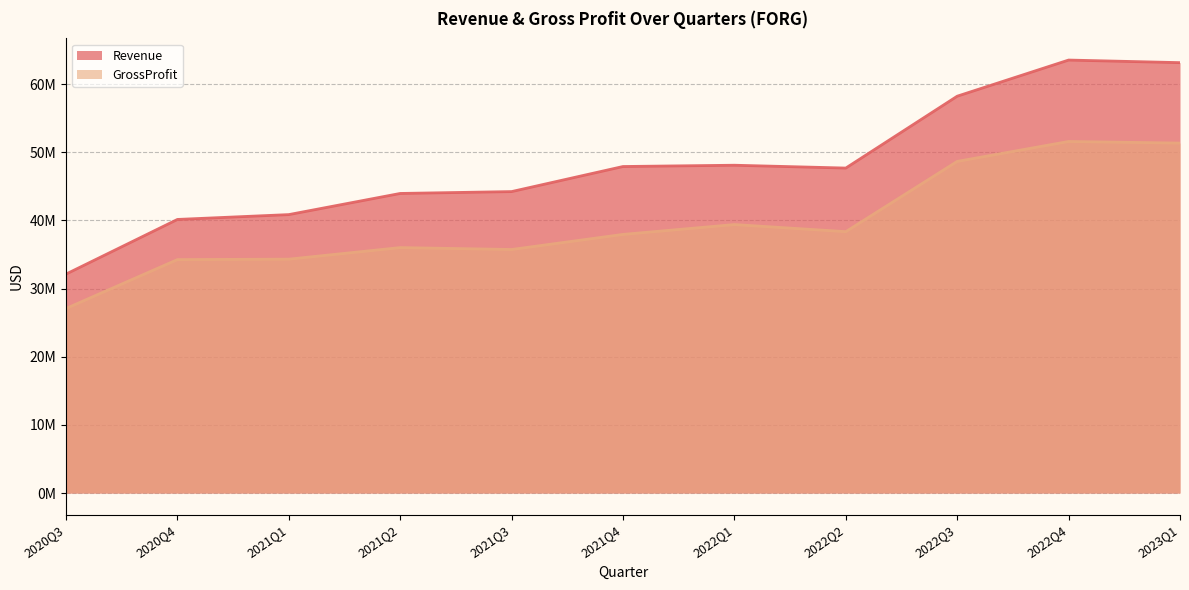

Which series has the widest spread of values?

Revenue